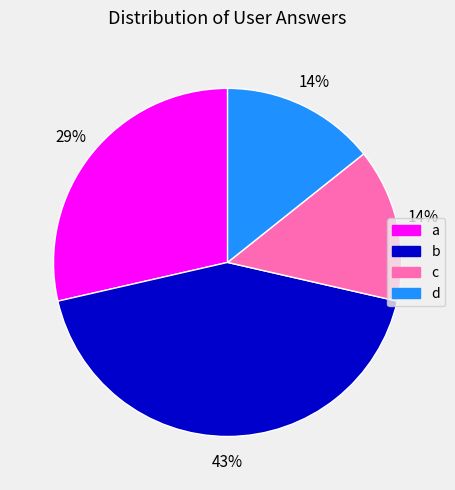

What percentage is the b slice, to the nearest percent?

43%